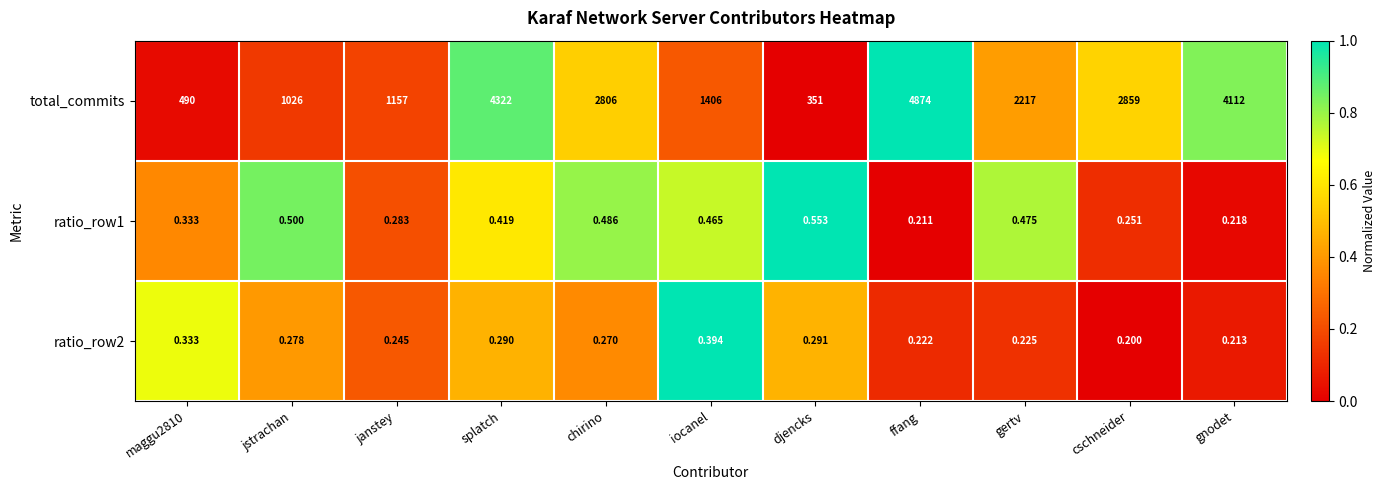

Rank the series at gnodet from lowest to highest value.

ratio_row2, ratio_row1, total_commits